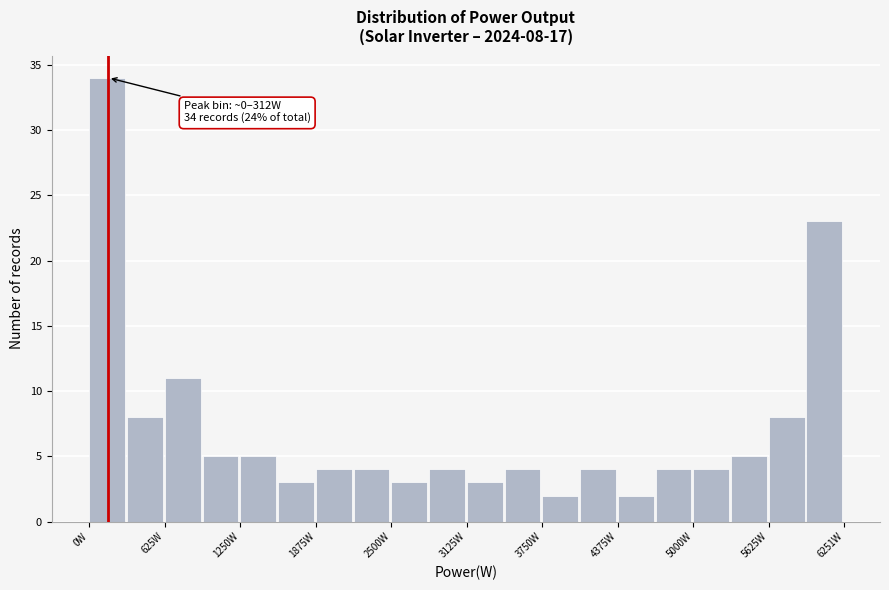

Read against the x-axis, roughly where is the centre of the tallest bar?

100